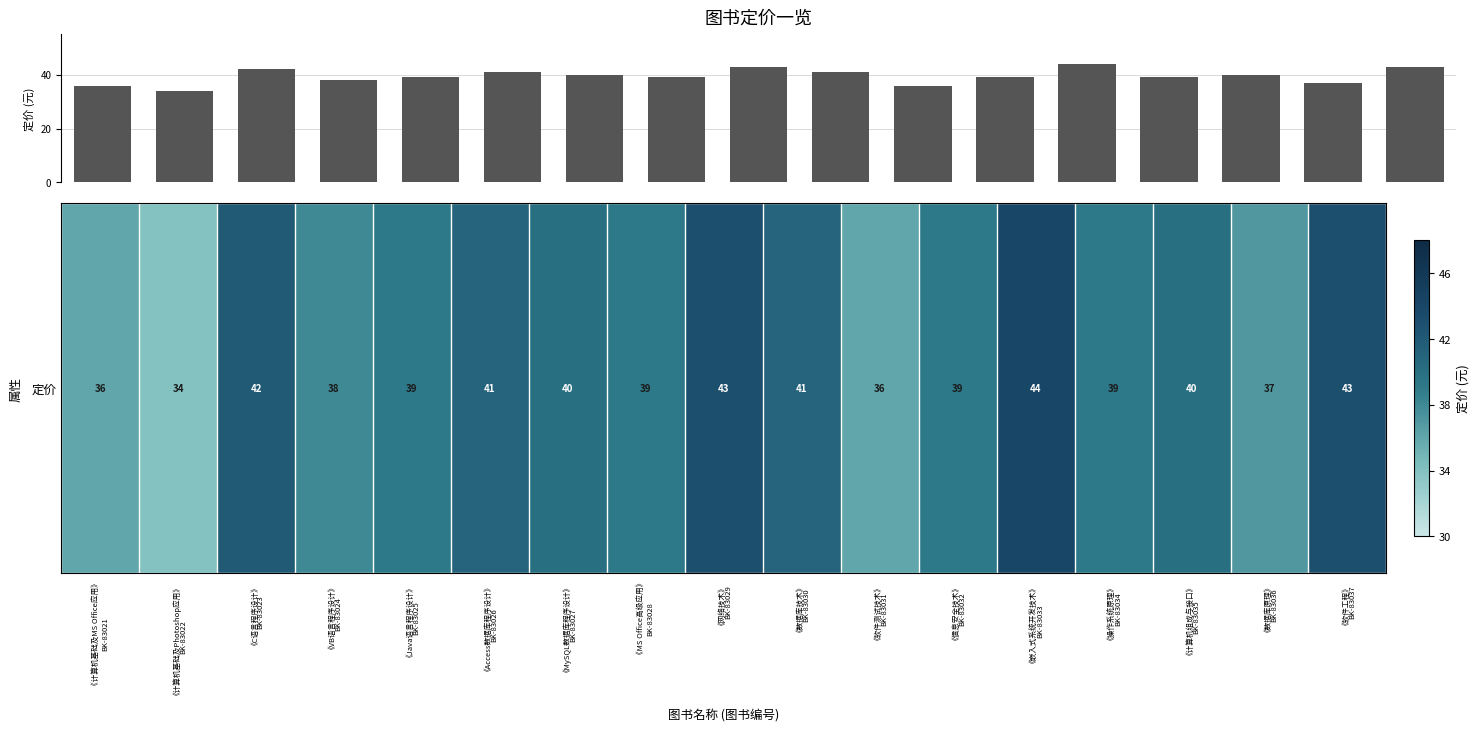

Reading left to right, transcribe all the data shown in this chart.

36	34	42	38	39	41	40	39	43	41	36	39	44	39	40	37	43